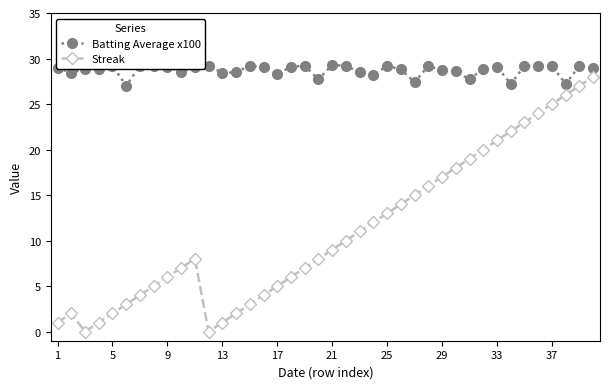

How many lines are shown in the chart?

2